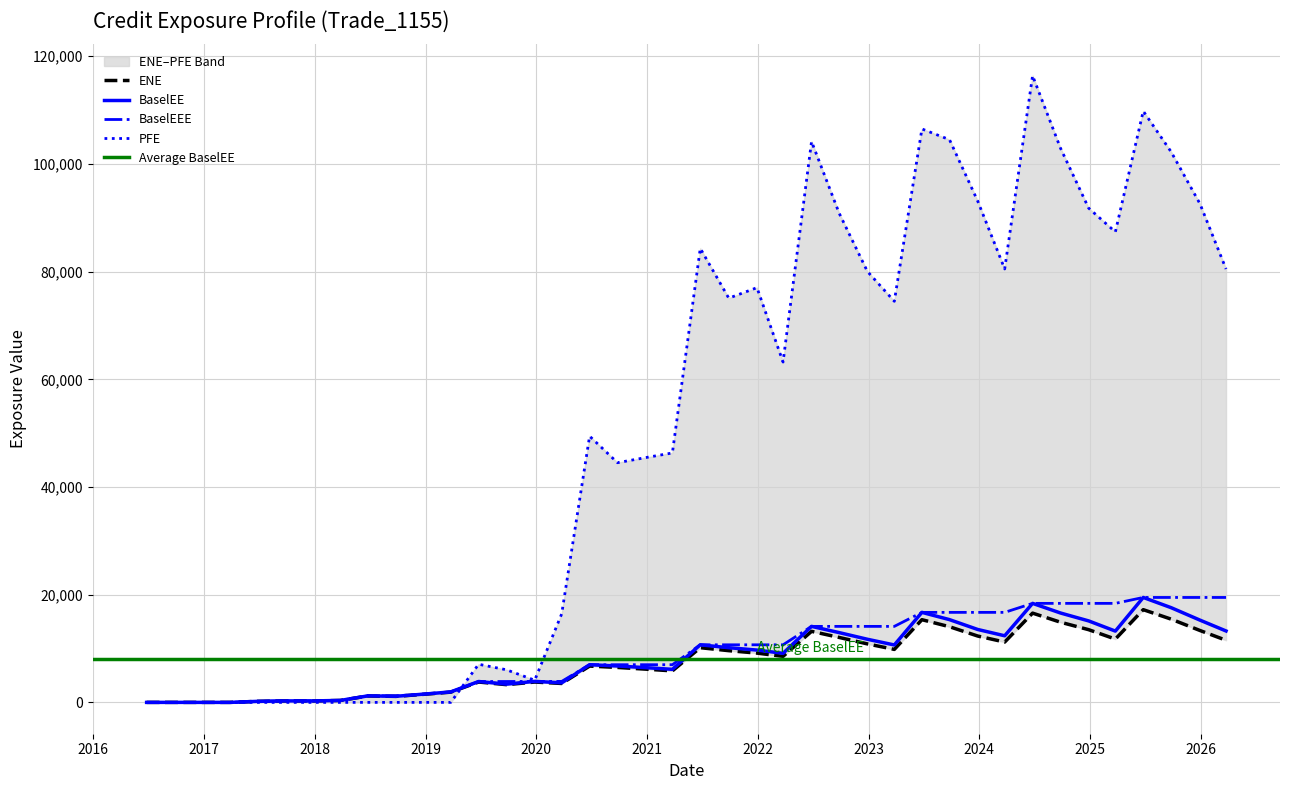

What is the difference between the BaselEEE values at 2024-03-25 and 2023-03-27?

2602.2